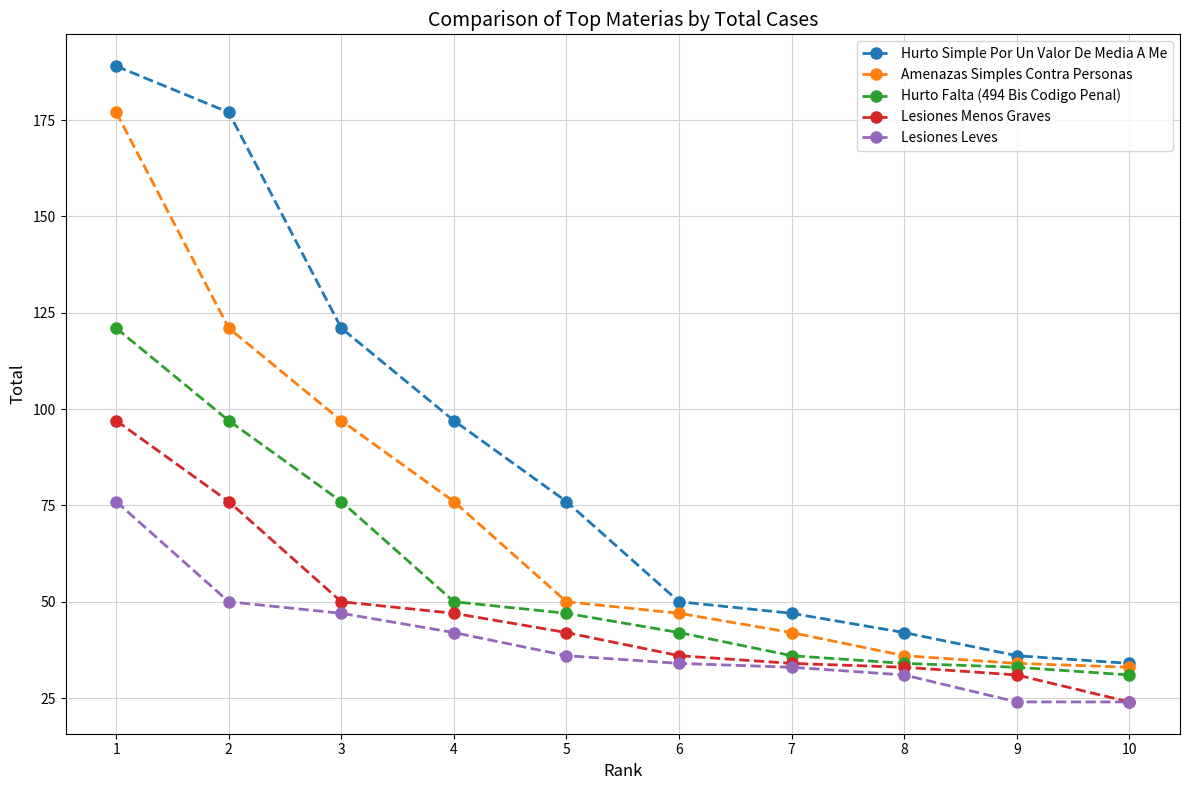

What is the sum of the Hurto Simple Por Un Valor De Media A Me values at 6 and 8?

92